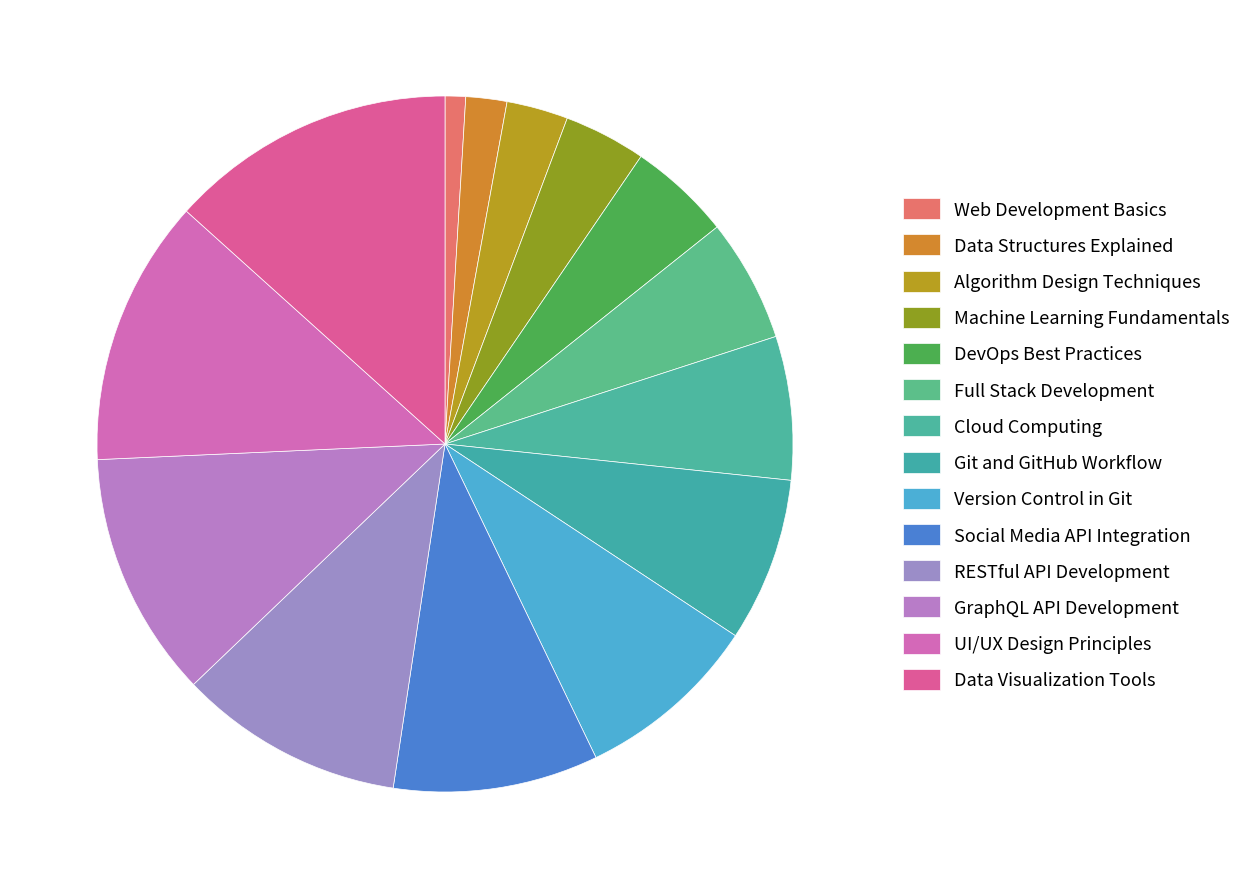

To the nearest percent, what is the difference between the largest and smallest slice percentages?

12%